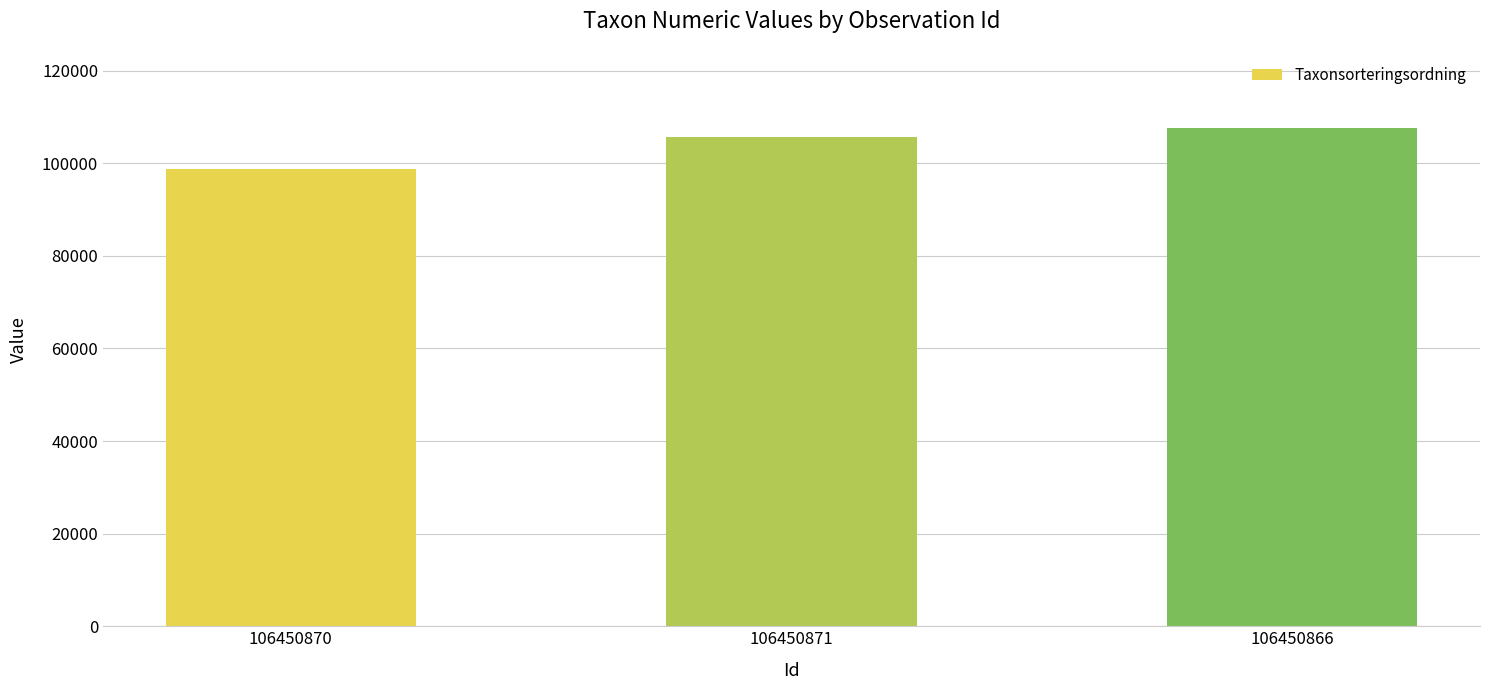

What is the value of the 1st bar from the left?

98685